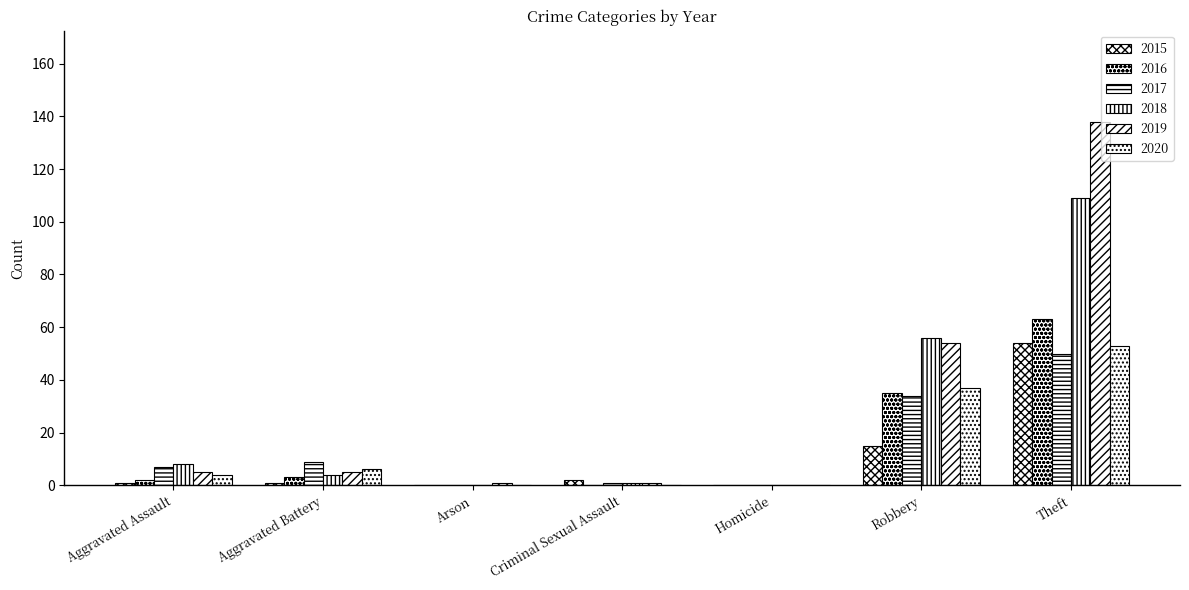

Does the chart contain stacked bars?

No